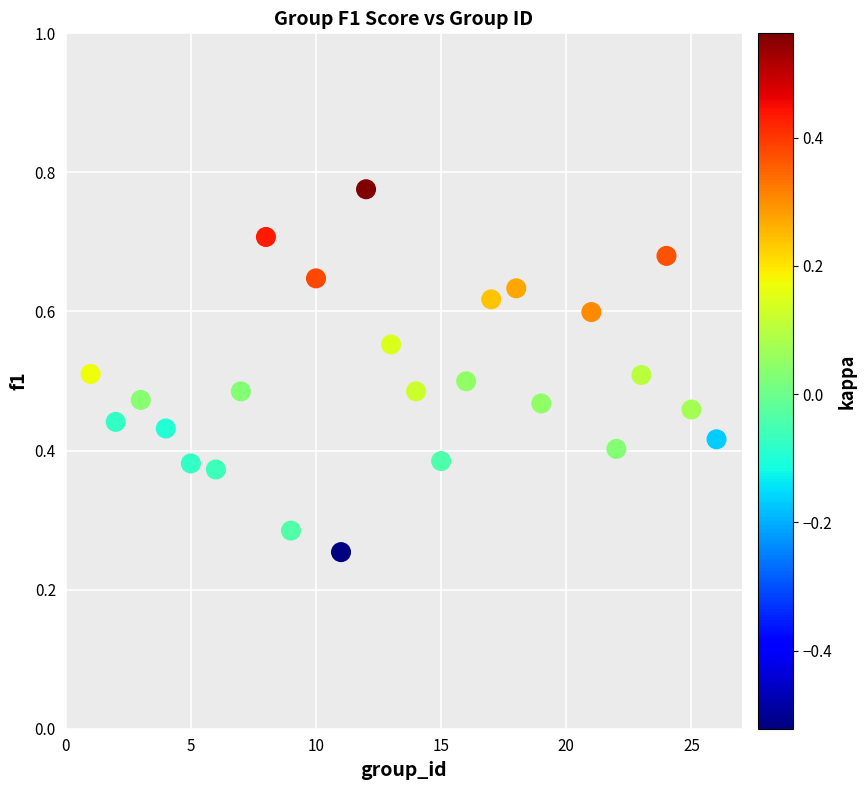

What is the range of X values (max minus min)?

25.0